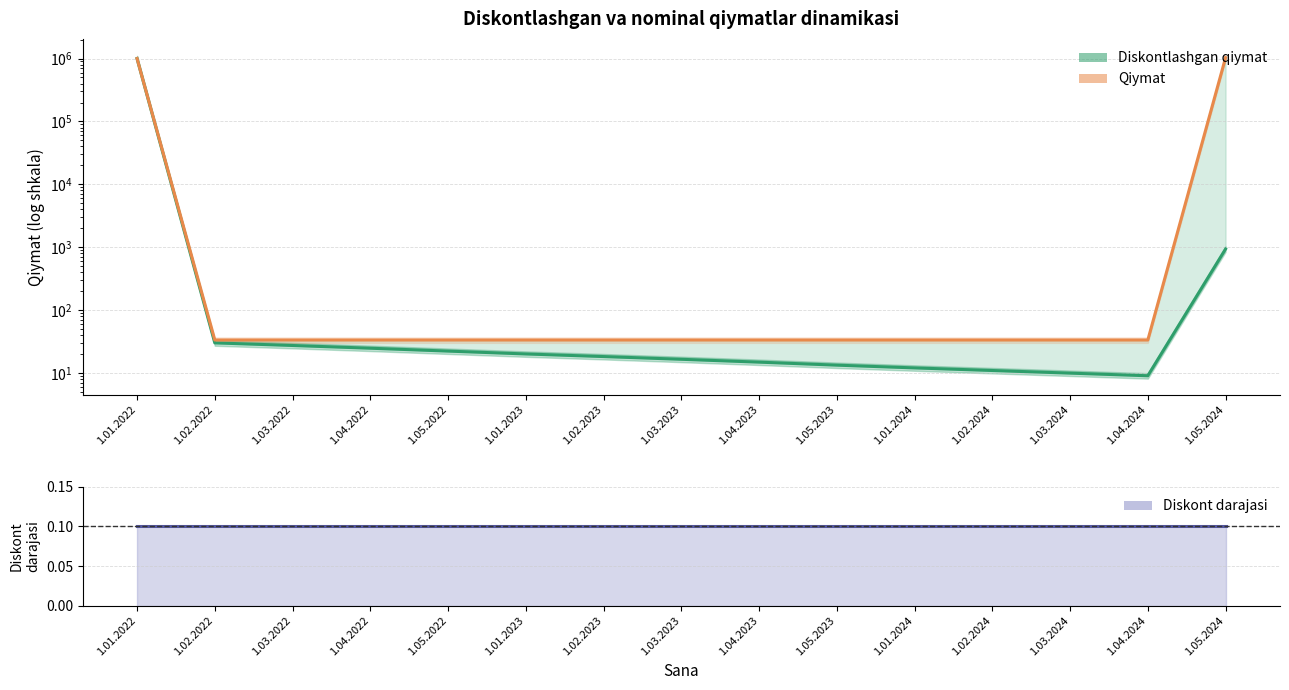

How many data points does each series have?

15